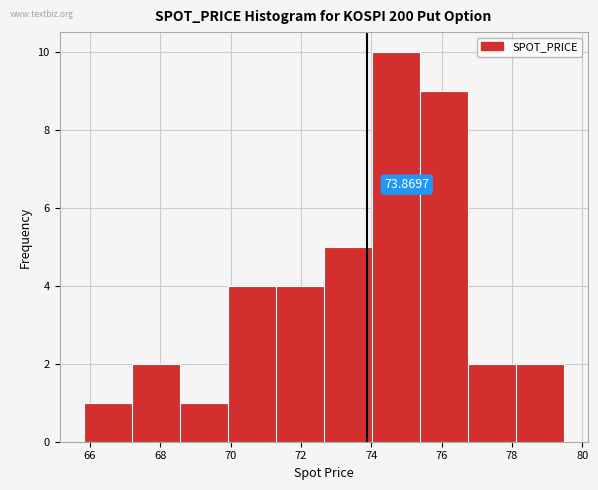

Over which range of the x-axis is the bar tallest?

74.0 to 75.4